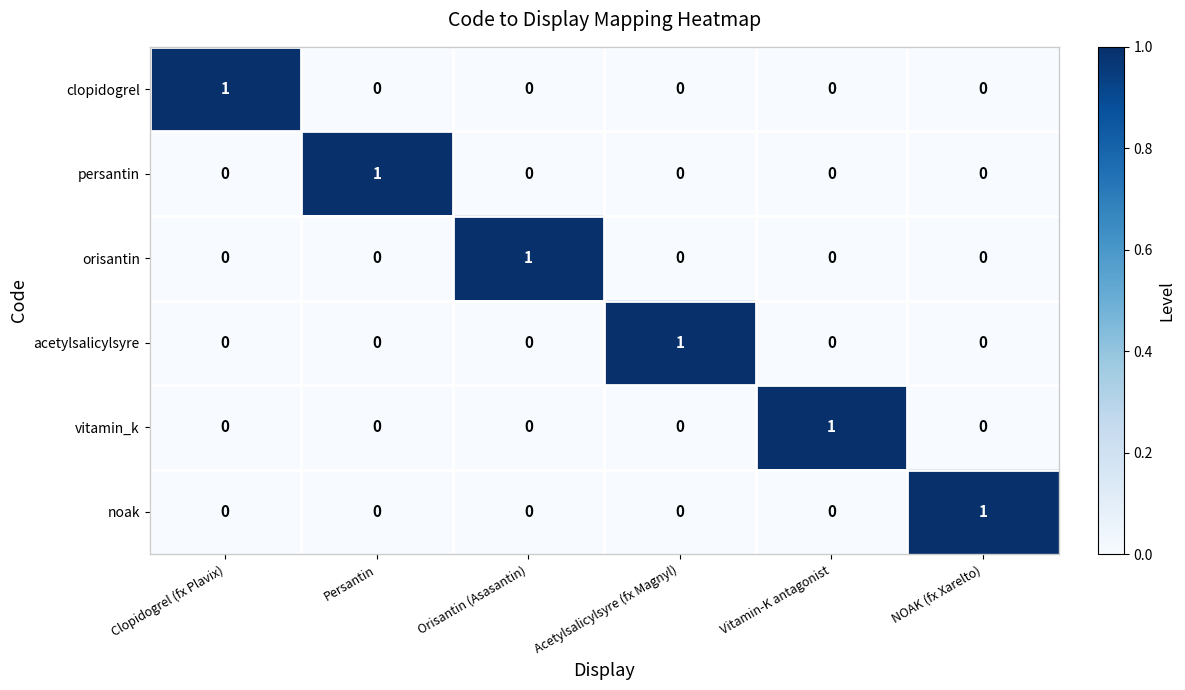

Is it true that acetylsalicylsyre equals 0 at Clopidogrel (fx Plavix)?

True